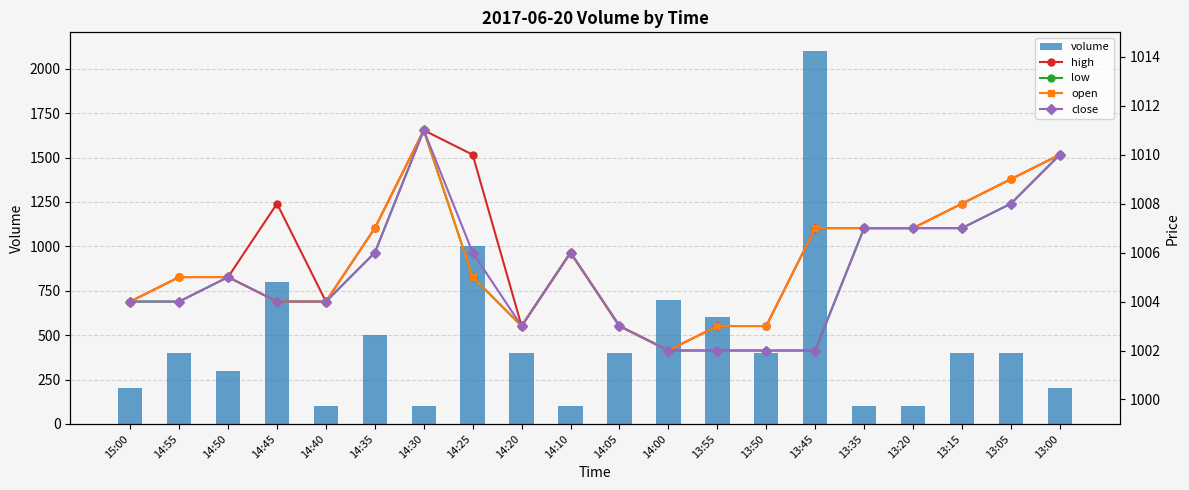

At how many categories does at least one series exceed 505?

20